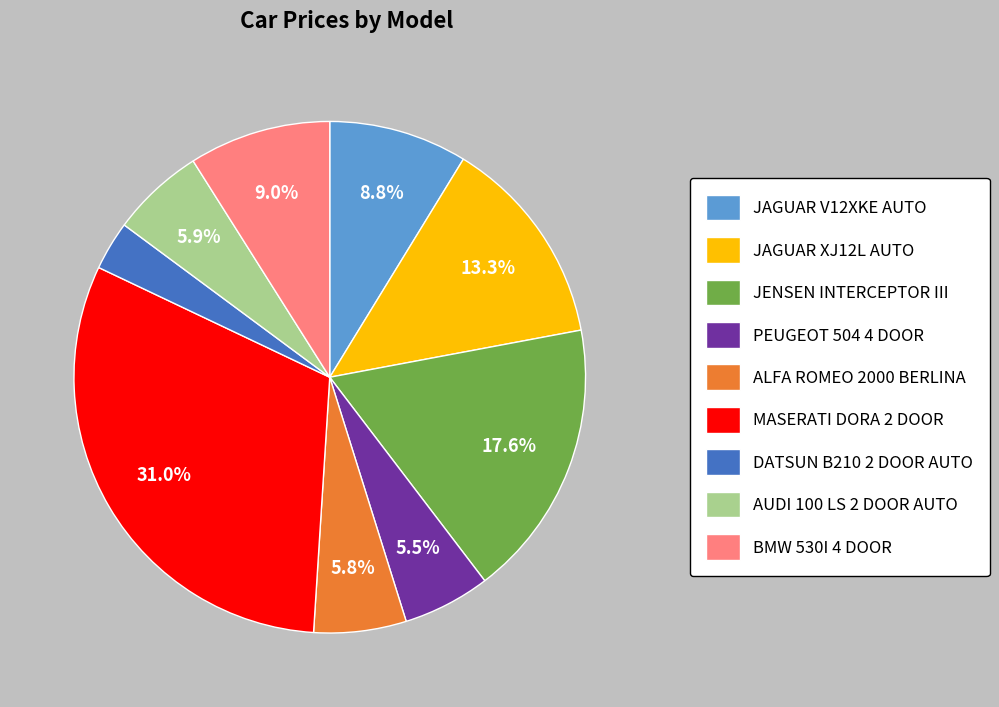

What percentage is the MASERATI DORA 2 DOOR slice, to the nearest percent?

31%